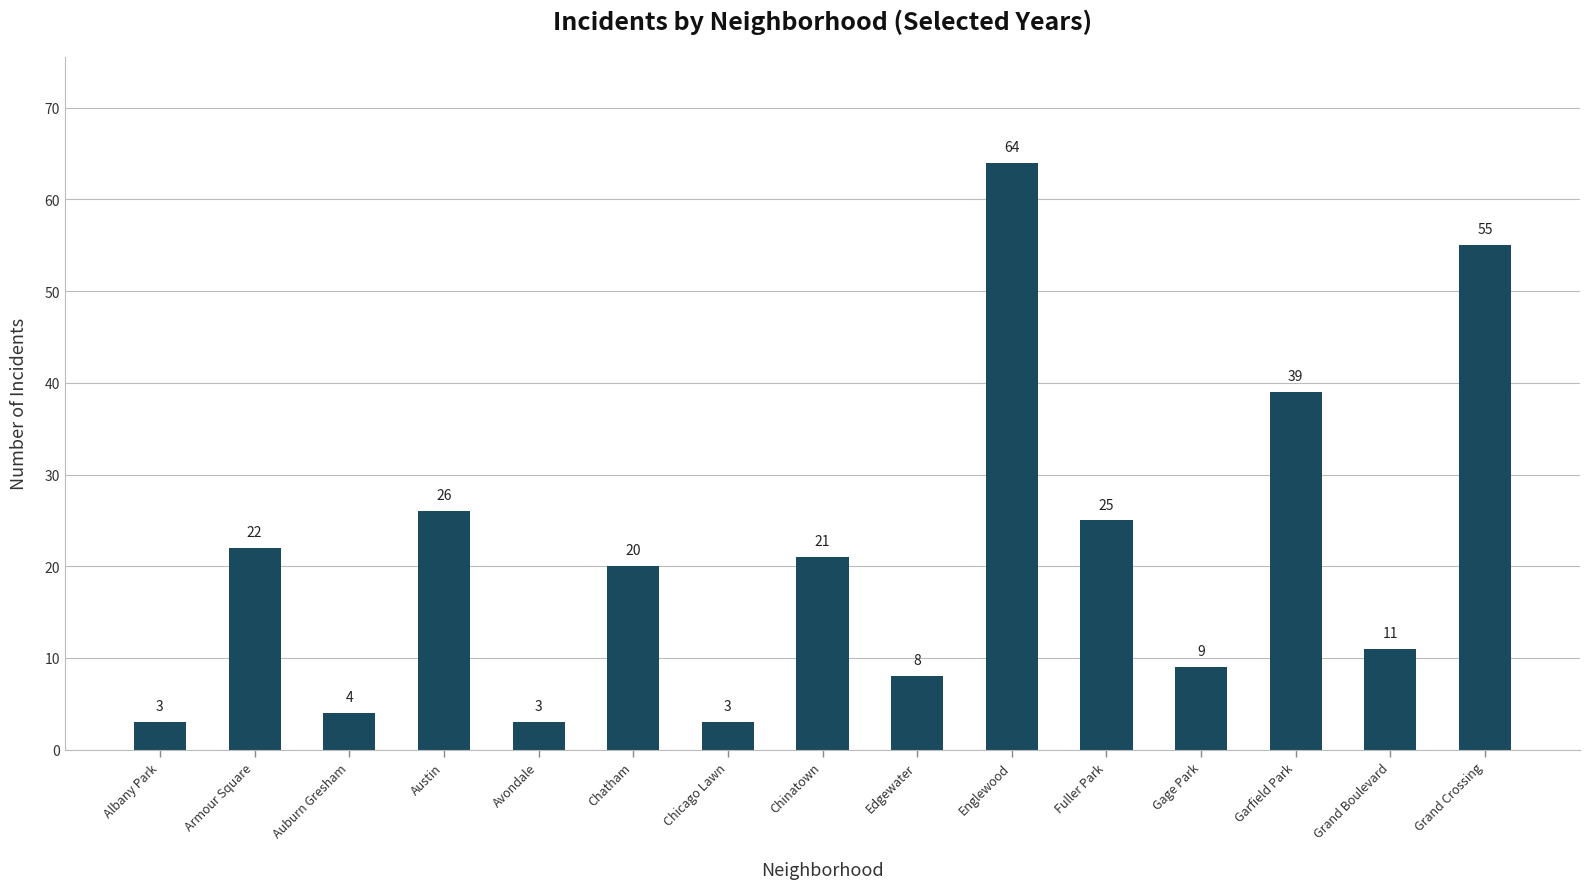

Reading left to right, extract all data points from this chart.

3	22	4	26	3	20	3	21	8	64	25	9	39	11	55